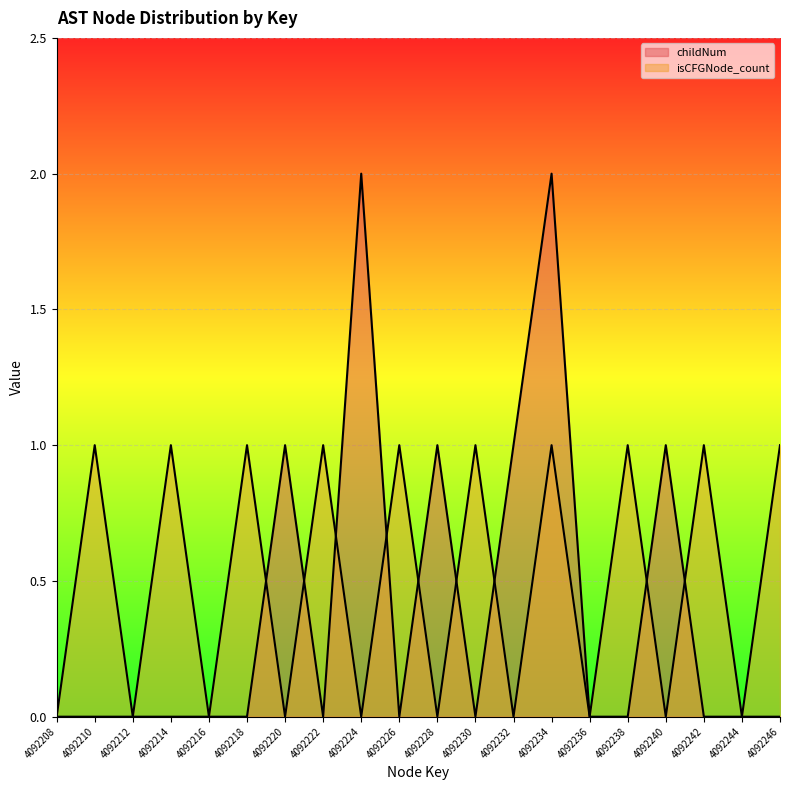

How many lines are shown in the chart?

2